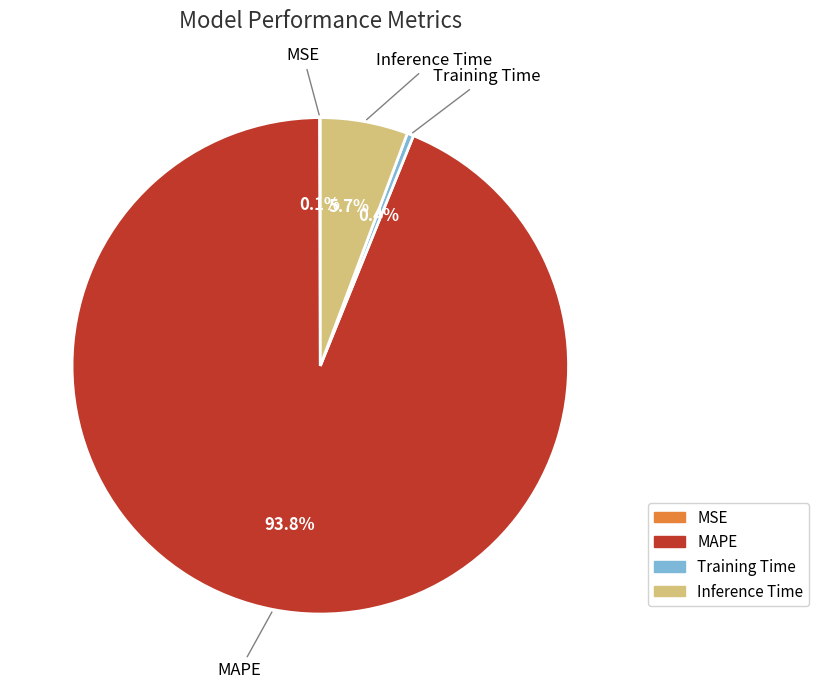

Is there a majority slice in this chart?

Yes